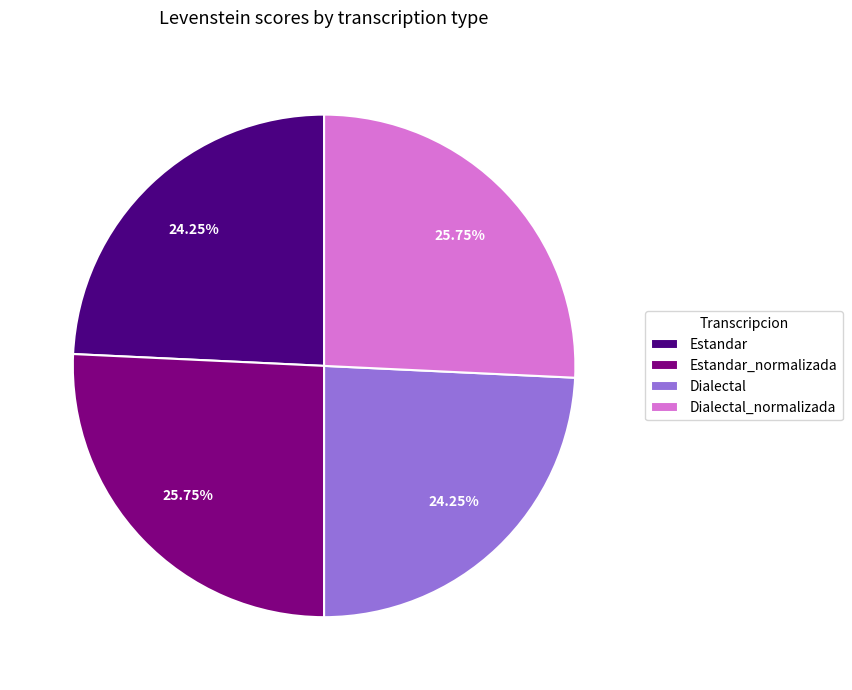

Count the number of slices in the pie.

4